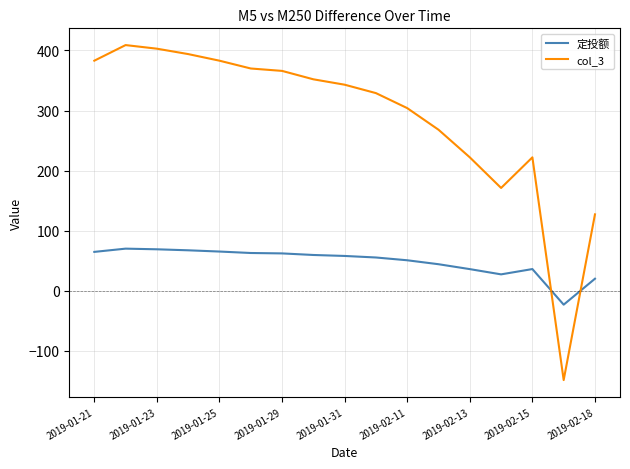

Which series has the largest total across all categories?

col_3